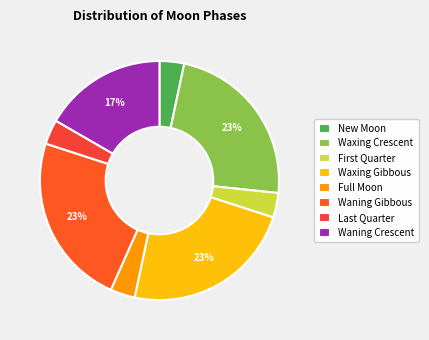

How many slices are in this pie chart?

8